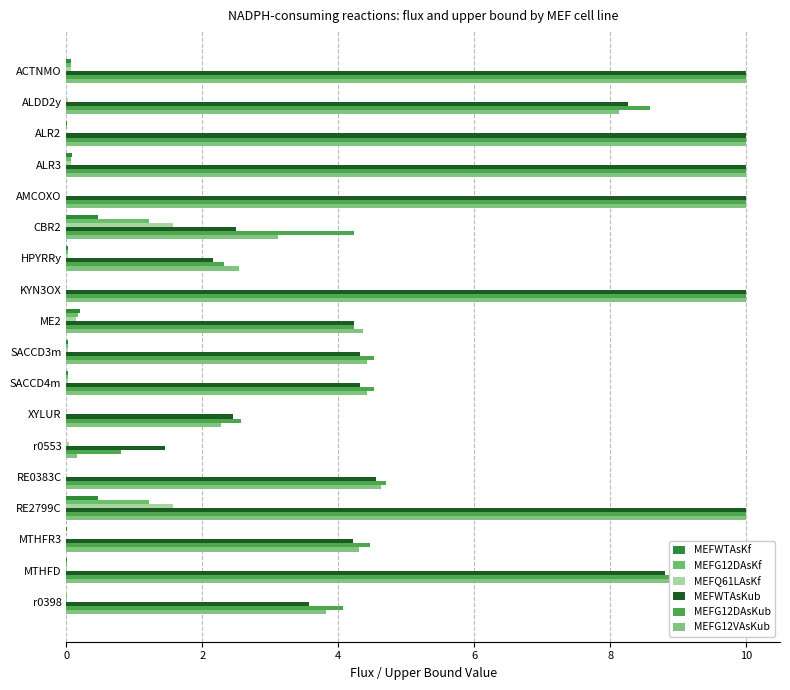

At which category is the sum across all series the highest?

RE2799C